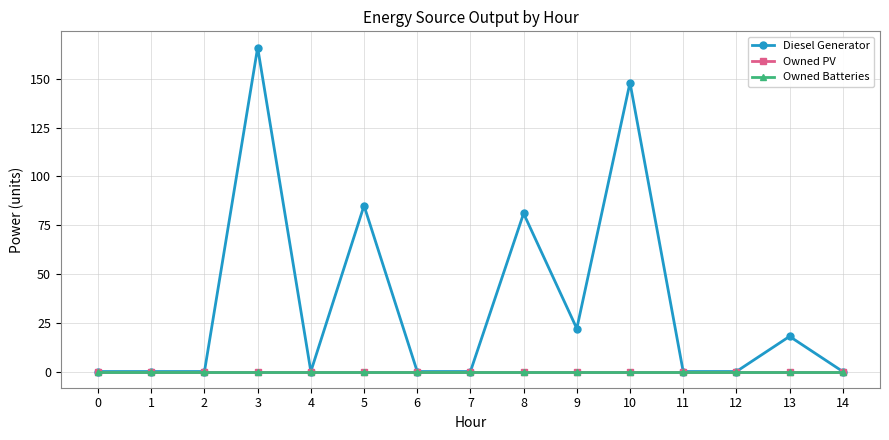

Reading left to right, extract all data points from this chart.

Diesel Generator: 0	0	0	166	0	85	0	0	81	22	148	0	0	18	0
Owned PV: 0	0	0	0	0	0	0	0	0	0	0	0	0	0	0
Owned Batteries: 0	0	0	0	0	0	0	0	0	0	0	0	0	0	0